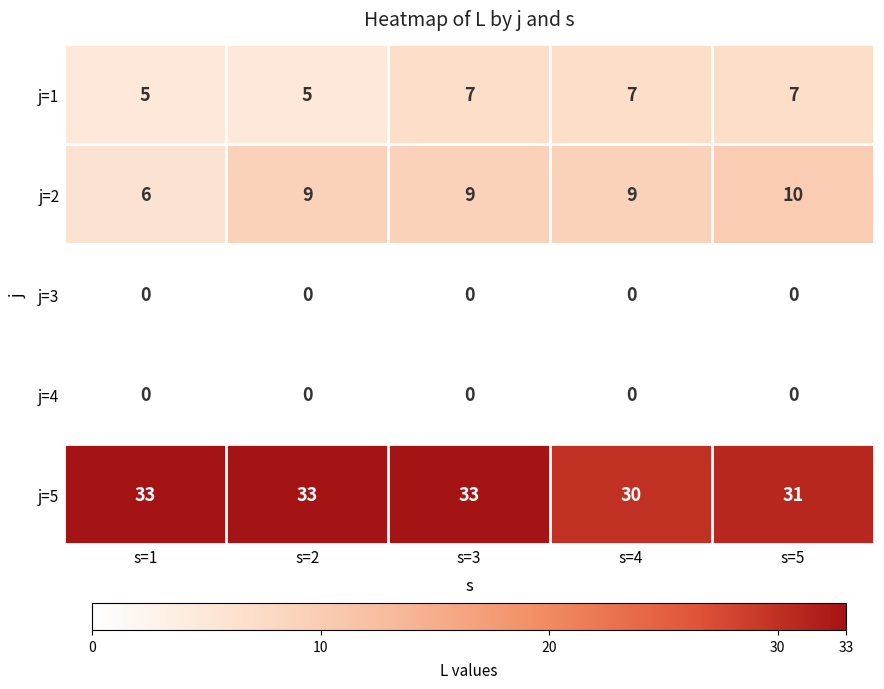

At which category is the sum across all series the highest?

s=3